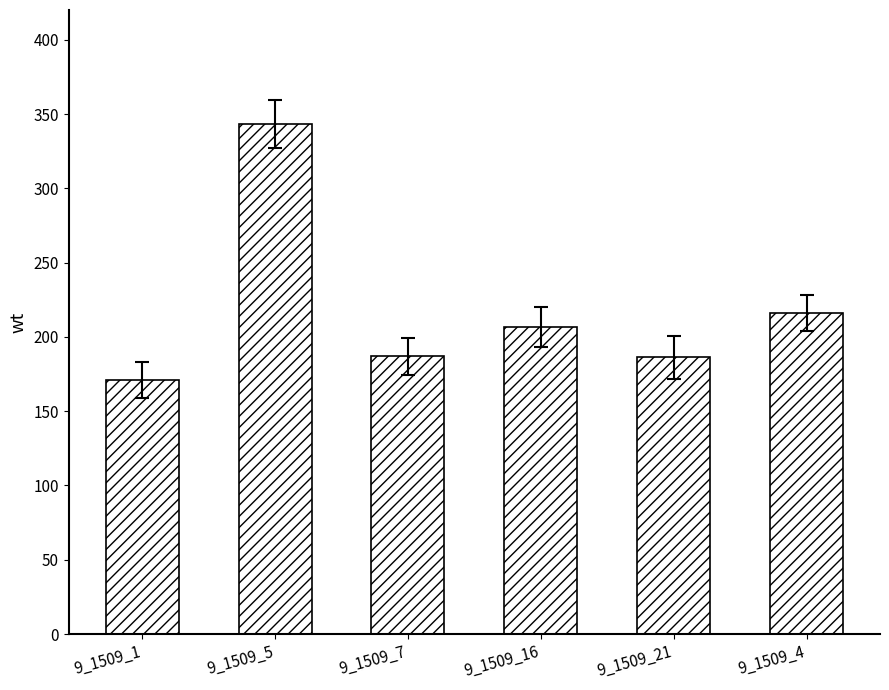

What is the greatest value displayed?

343.3